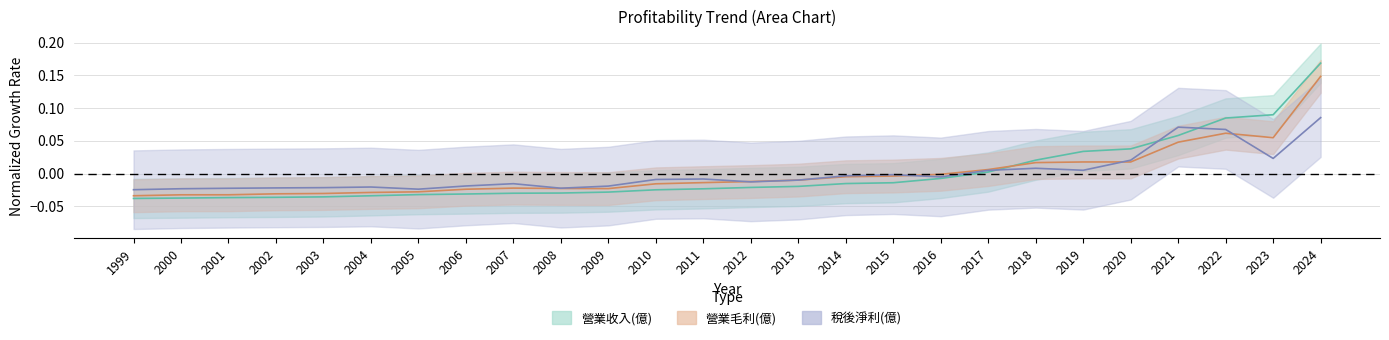

At which category does 營業毛利(億) reach its first local peak?

2007